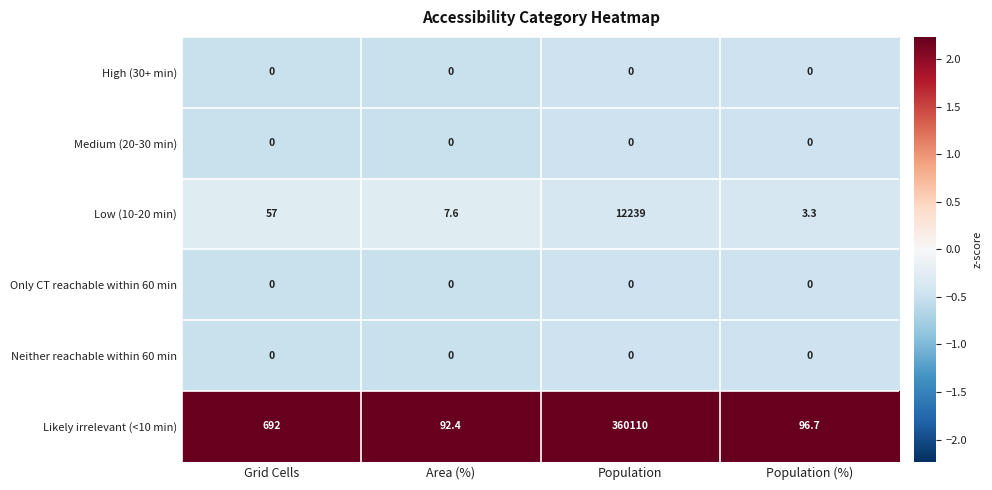

Which series has the largest range (max minus min)?

Likely irrelevant (<10 min)